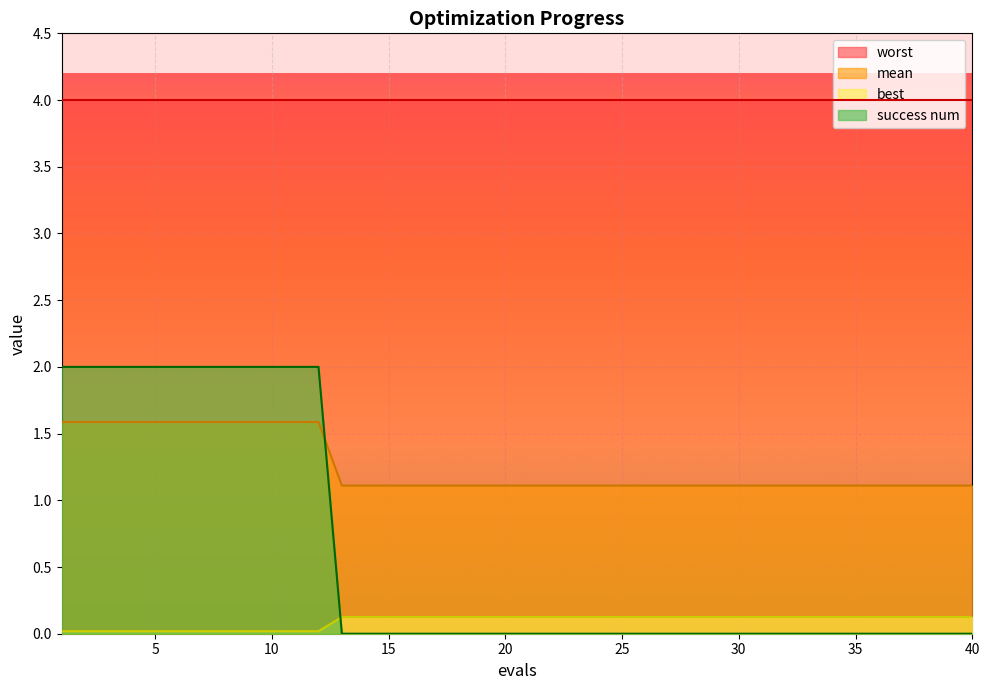

What is the difference between the second highest and minimum values in the best series?

0.1